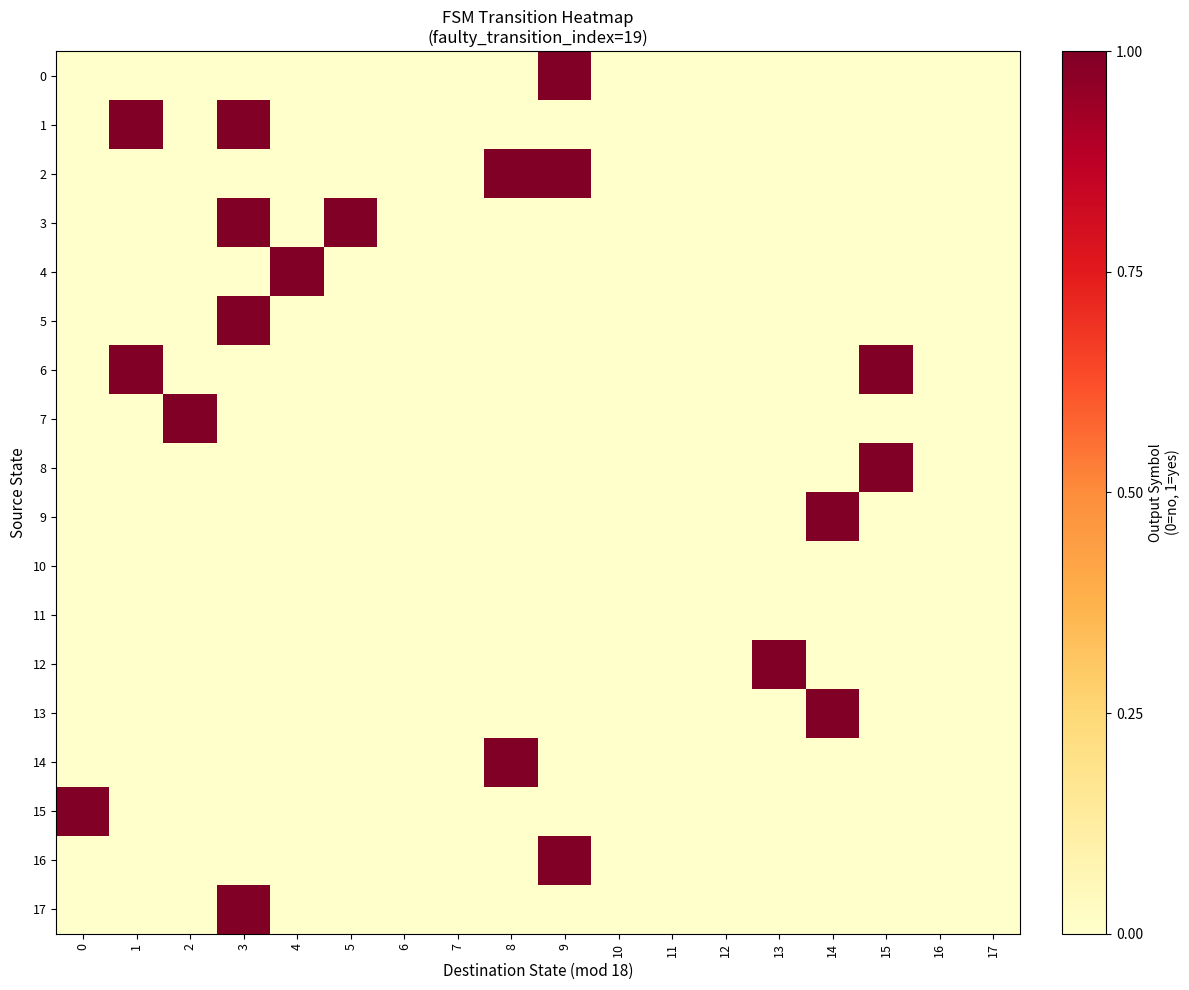

What is the spread (max minus min) of values at 3?

1